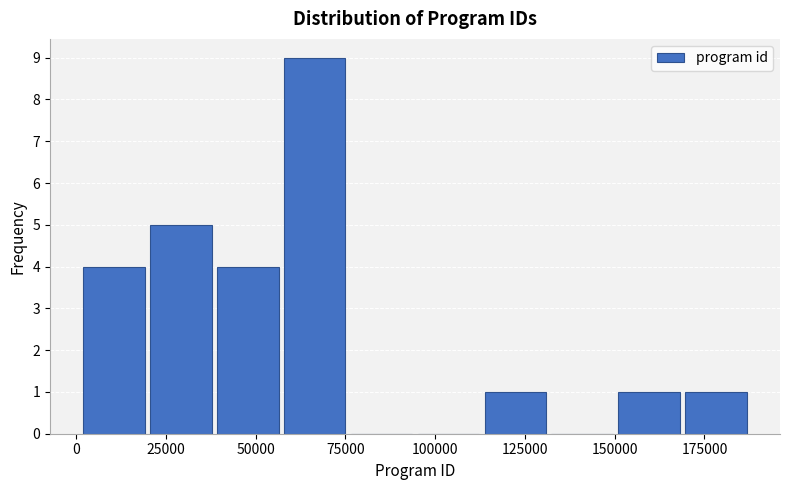

Read against the x-axis, roughly where is the centre of the tallest bar?

65000